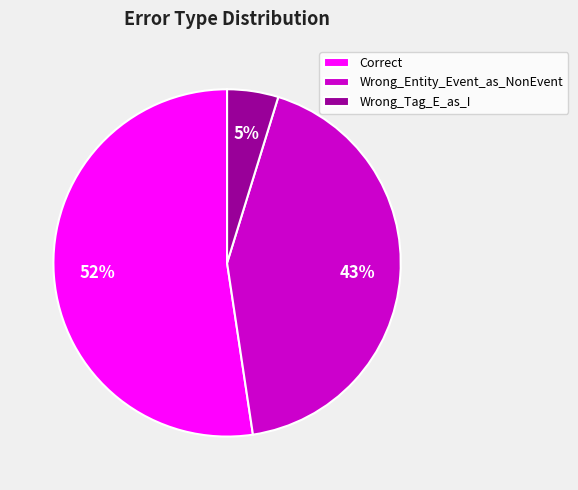

How many segments does this pie chart have?

3